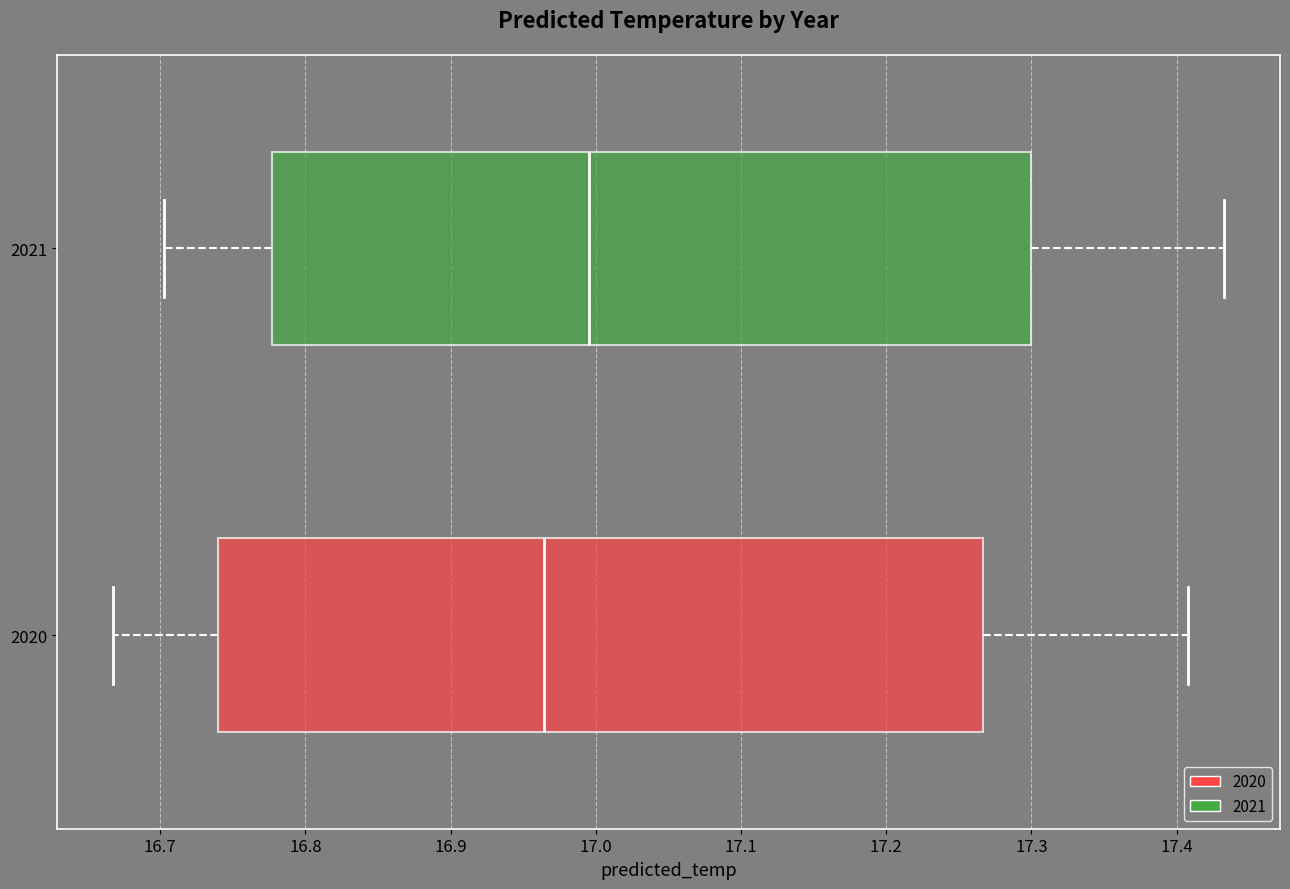

Reading bottom to top, transcribe this box plot: for each box, give where its median line is, the range the box spans, and where its two whiskers end, as read against the x-axis. The values are not printed on the chart, so give them approximately, as read against the axis.

2020: median 16.96, box 16.74 to 17.27, whiskers 16.67 to 17.41
2021: median 17.00, box 16.78 to 17.30, whiskers 16.70 to 17.43